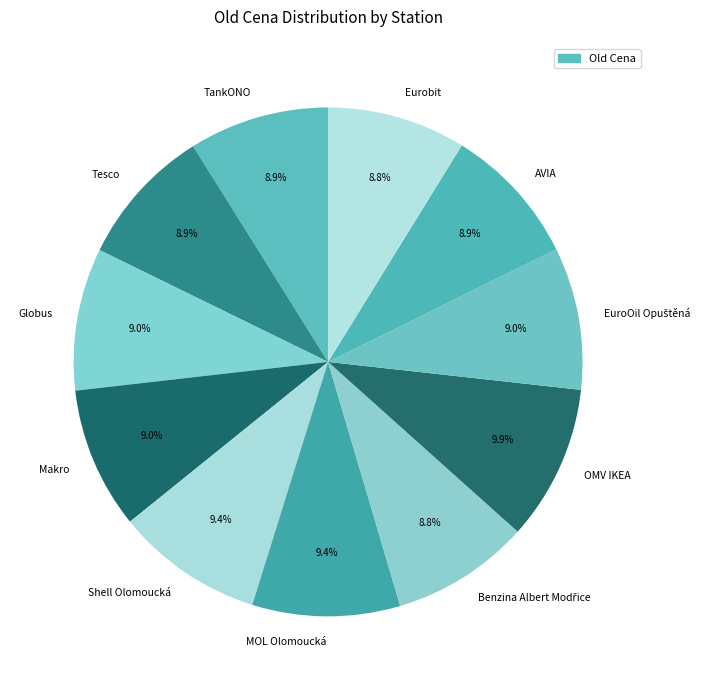

To the nearest percent, what percentage of the pie is Eurobit?

9%